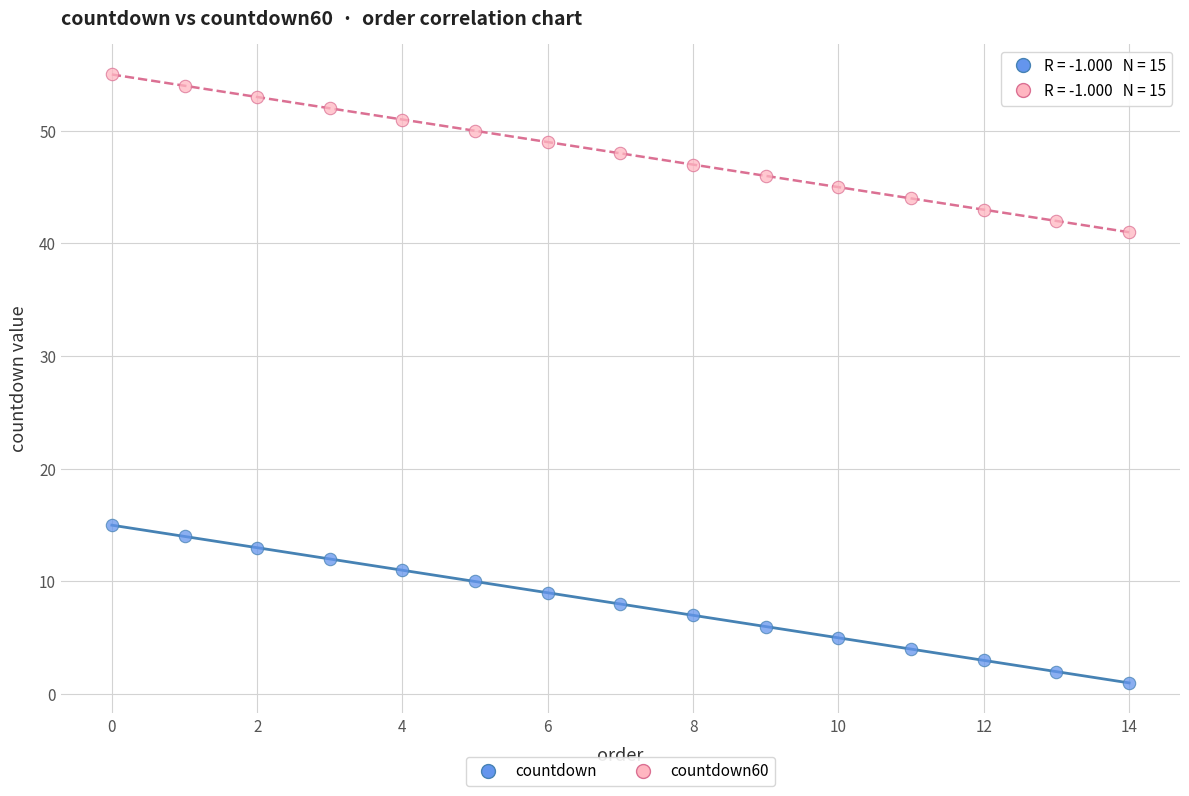

Which series reaches the minimum Y coordinate?

countdown